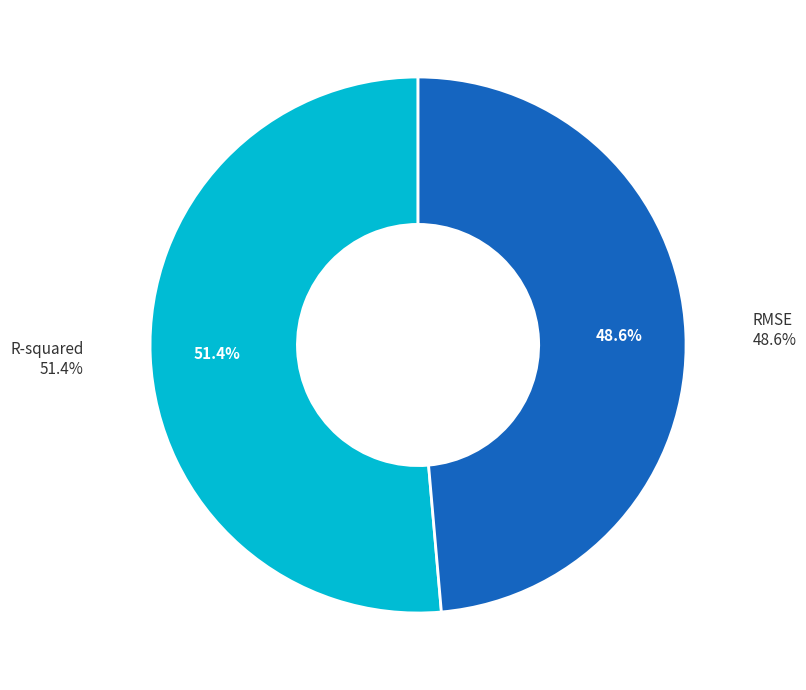

Rank the categories by value from highest to lowest.

R-squared, RMSE